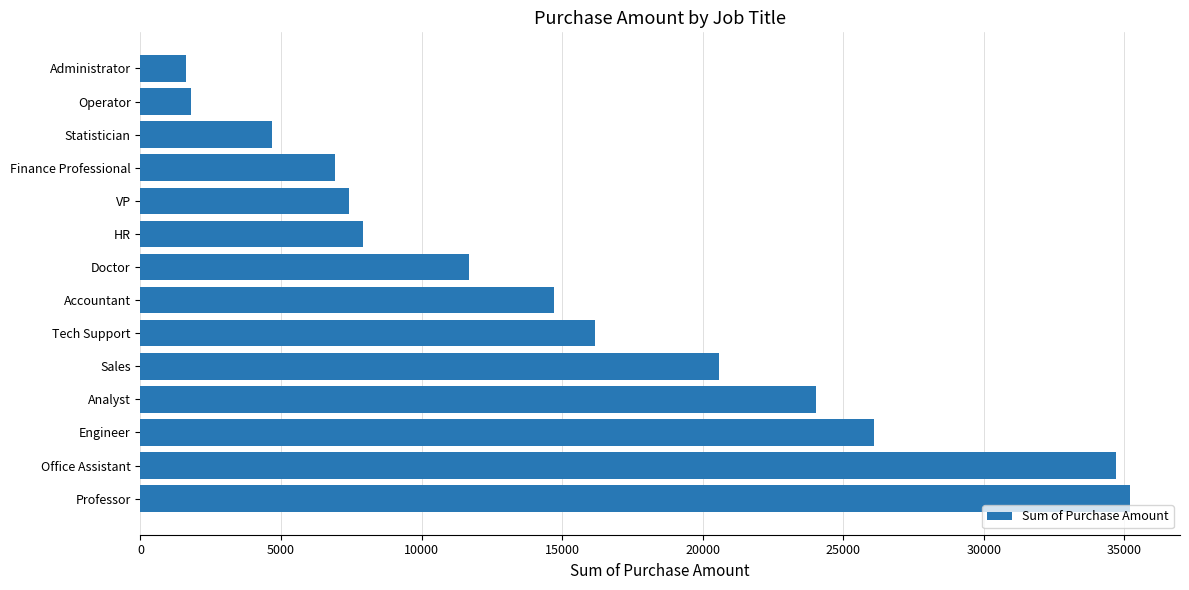

What is the average value?

15254